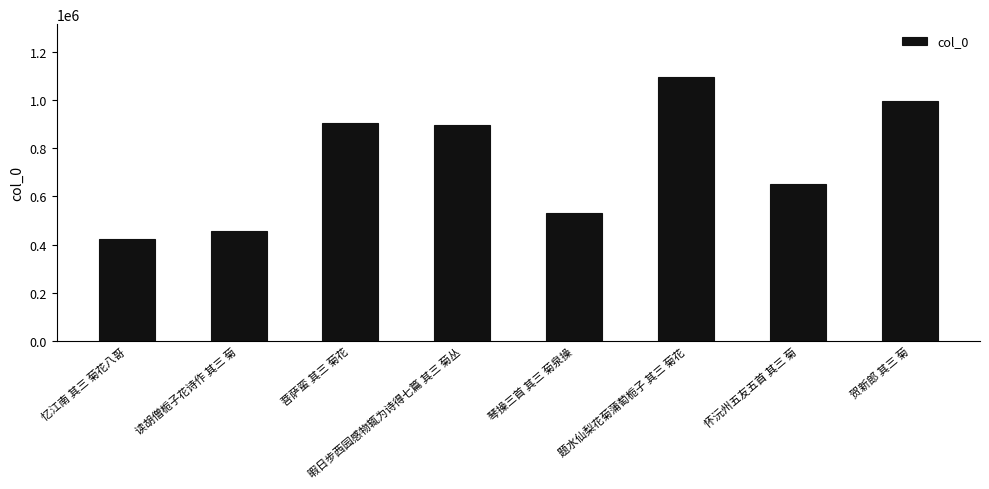

What is the sum of the values at 贺新郎 其三 菊 and 忆江南 其三 菊花八哥?

1419630